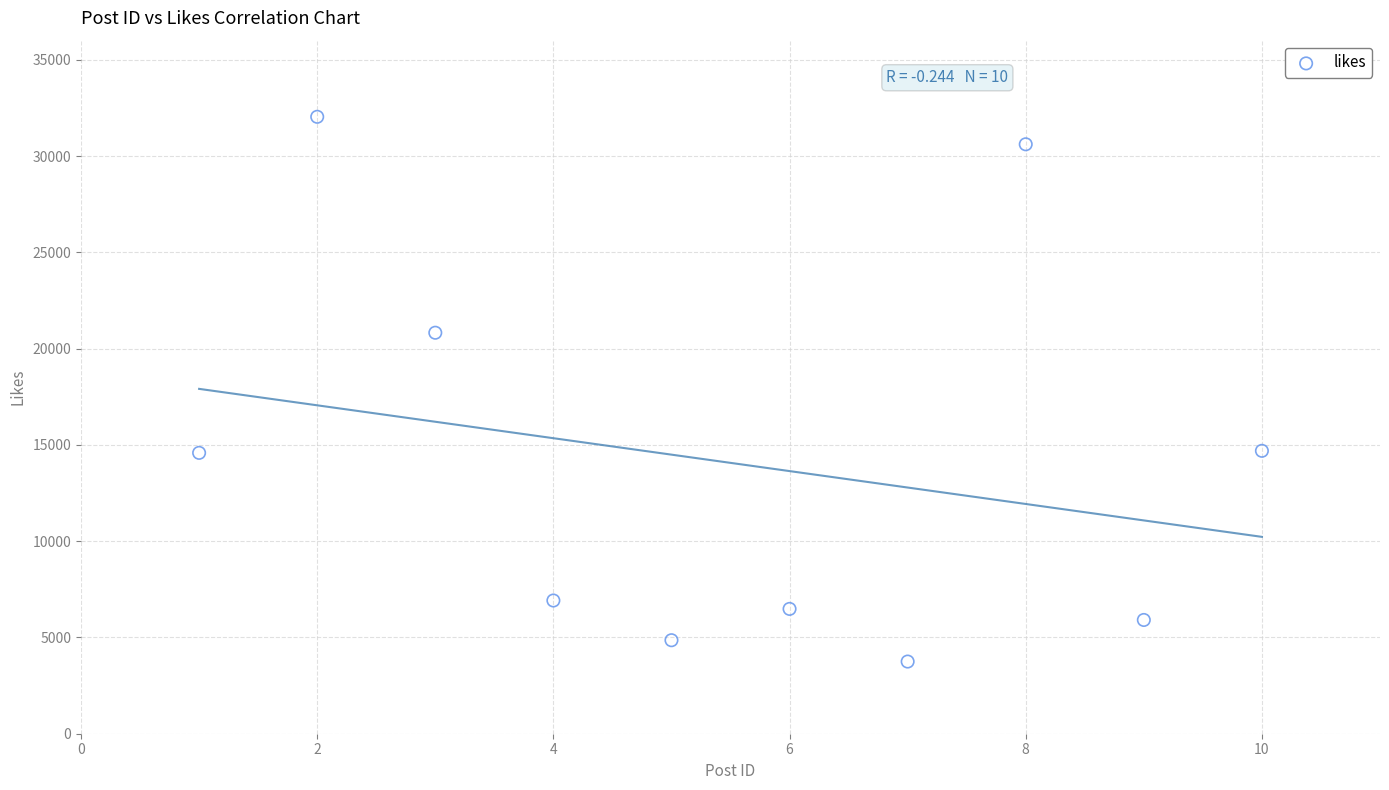

What is the average Y value?

14069